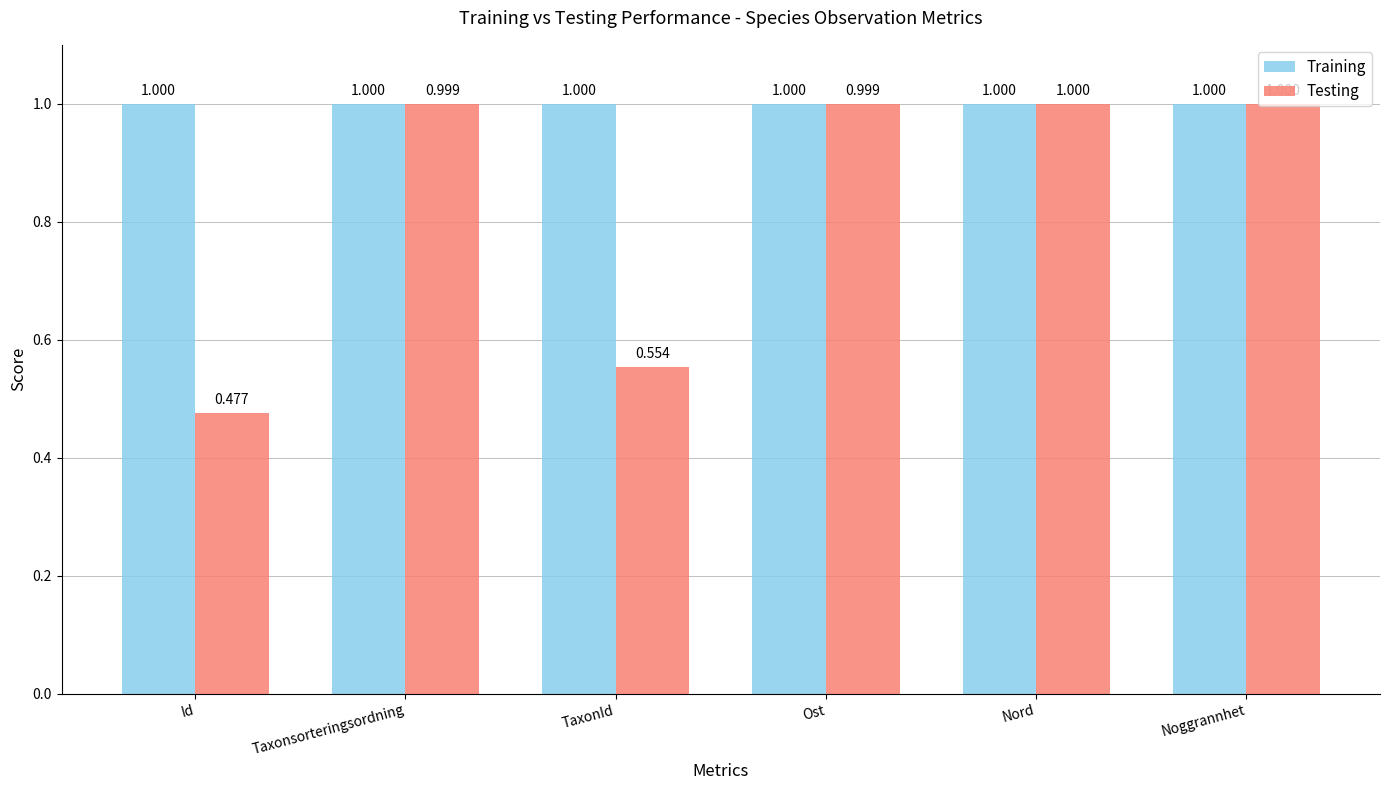

Where is Testing nearest to the value 0?

Id